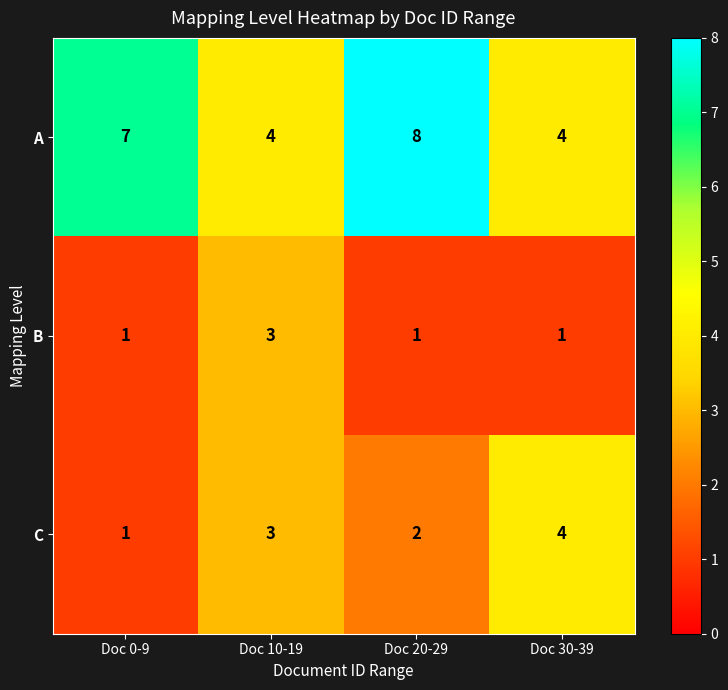

Which series has the largest range (max minus min)?

A